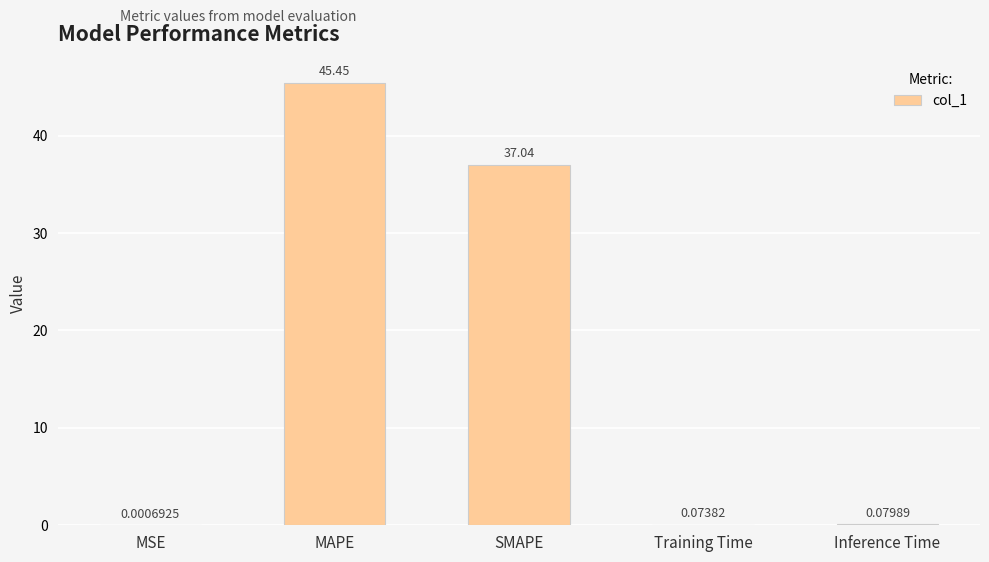

Which category has the highest value across all series?

MAPE